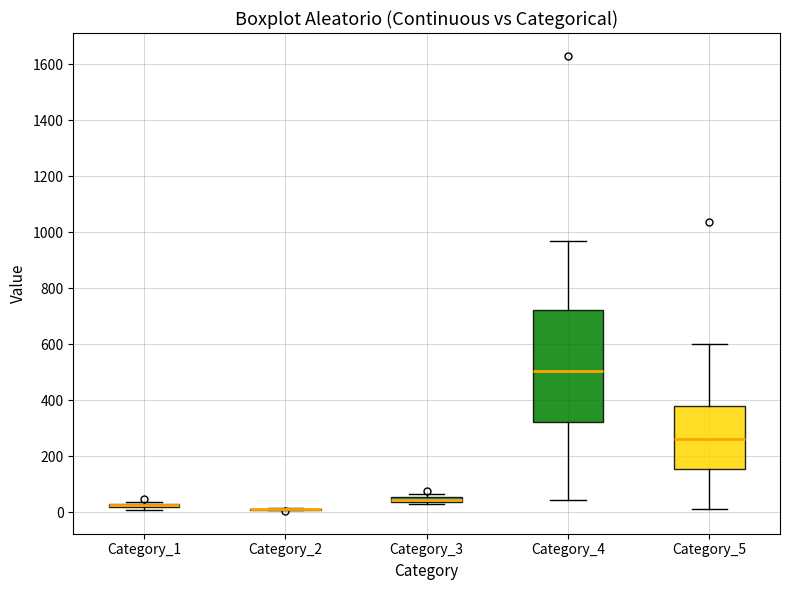

Comparing the boxes themselves (not the whiskers), which one is the tallest?

Category_4